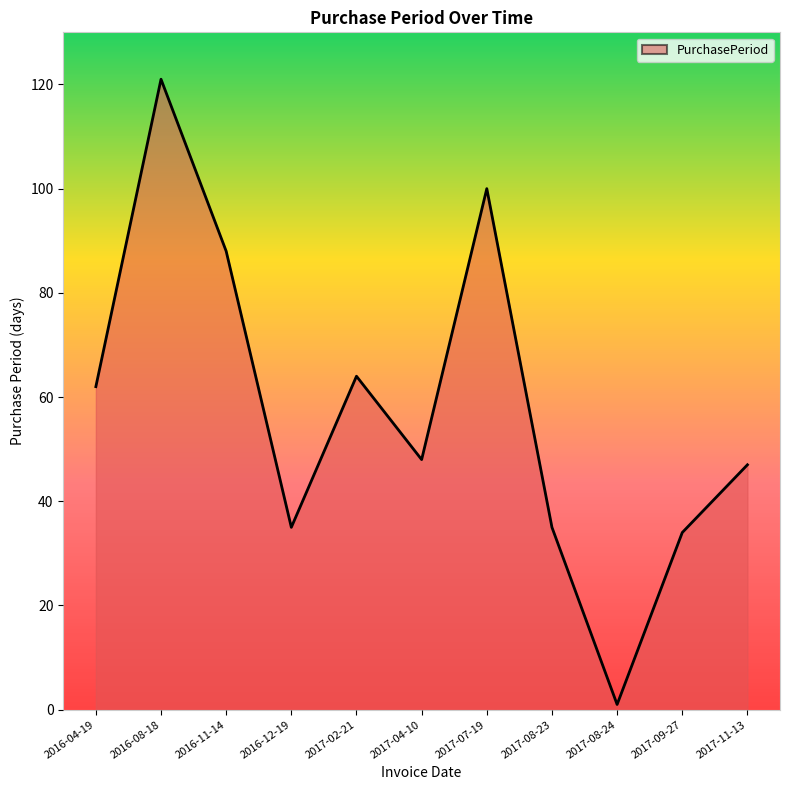

Does the chart have visible grid lines?

No